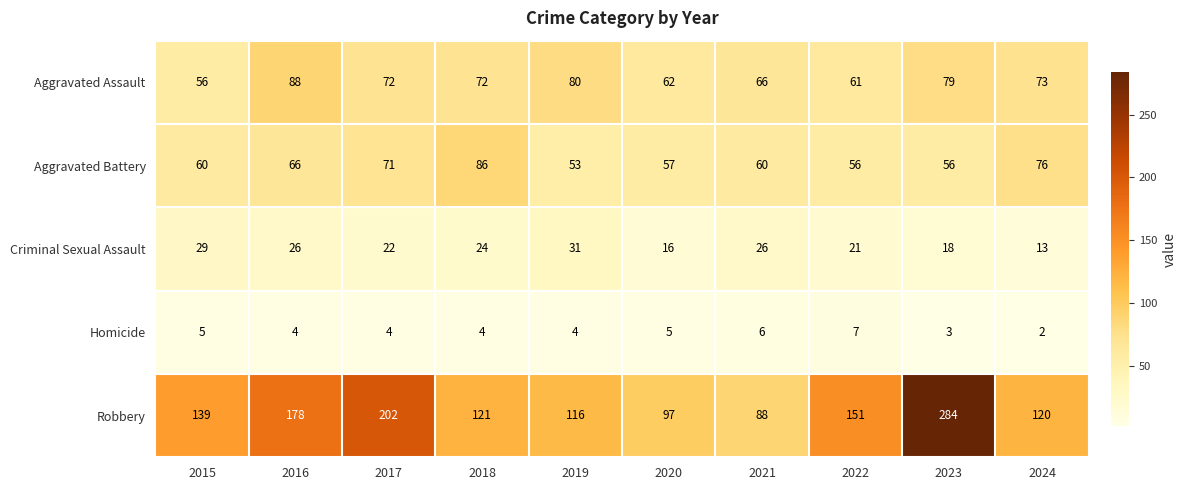

At which label does Criminal Sexual Assault first exceed 24?

2015